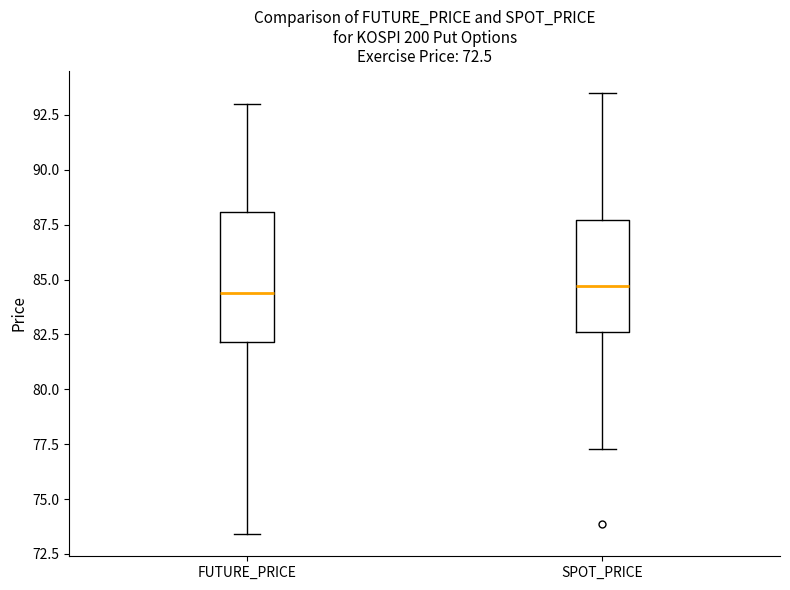

Which box is the tallest, from its lower edge to its upper edge?

FUTURE_PRICE